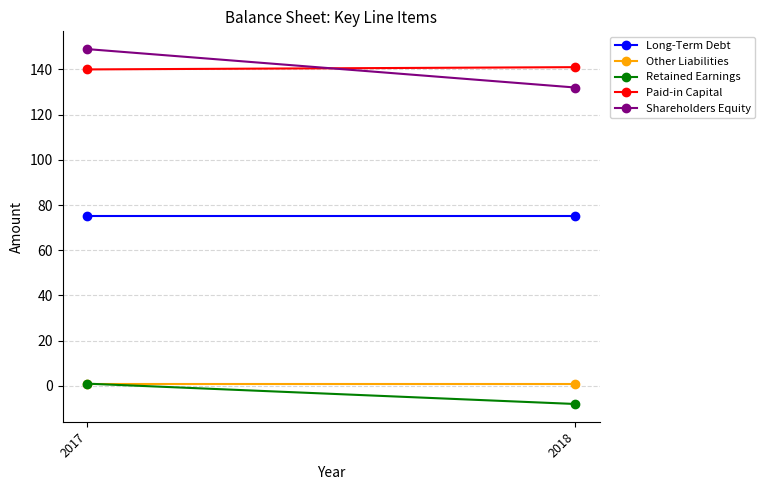

What is the value of the Long-Term Debt point at the 2nd from the left?

75